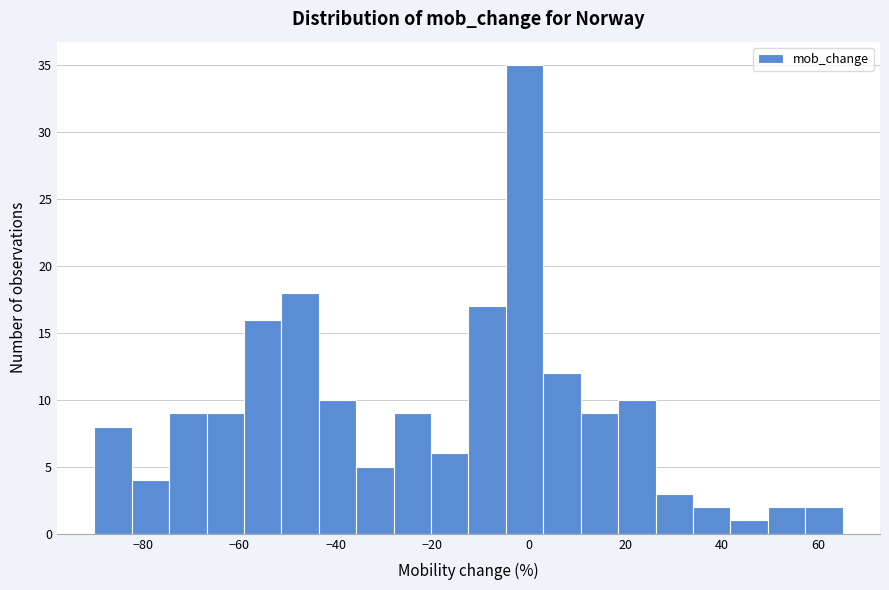

Around what value on the x-axis is the tallest bar? Give the approximate position of its centre, as read against the axis.

0